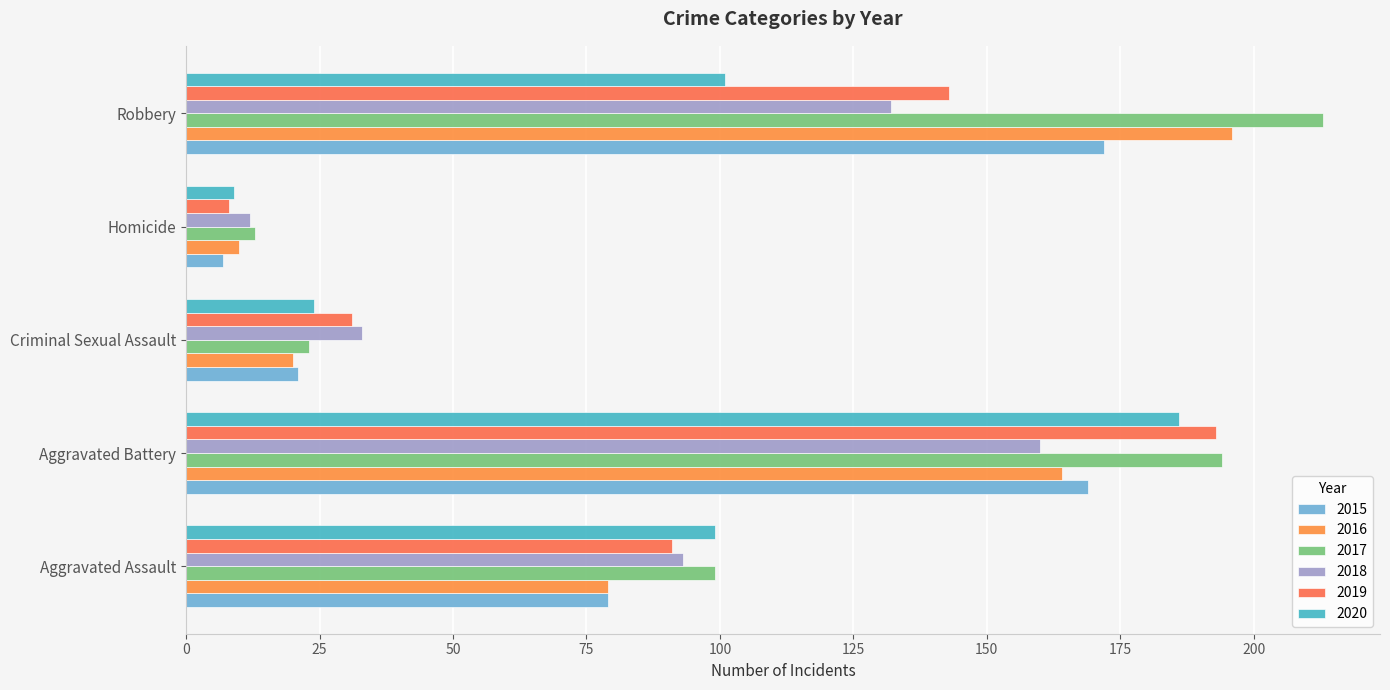

List the labels in order of 2020 value, smallest first.

Homicide, Criminal Sexual Assault, Aggravated Assault, Robbery, Aggravated Battery